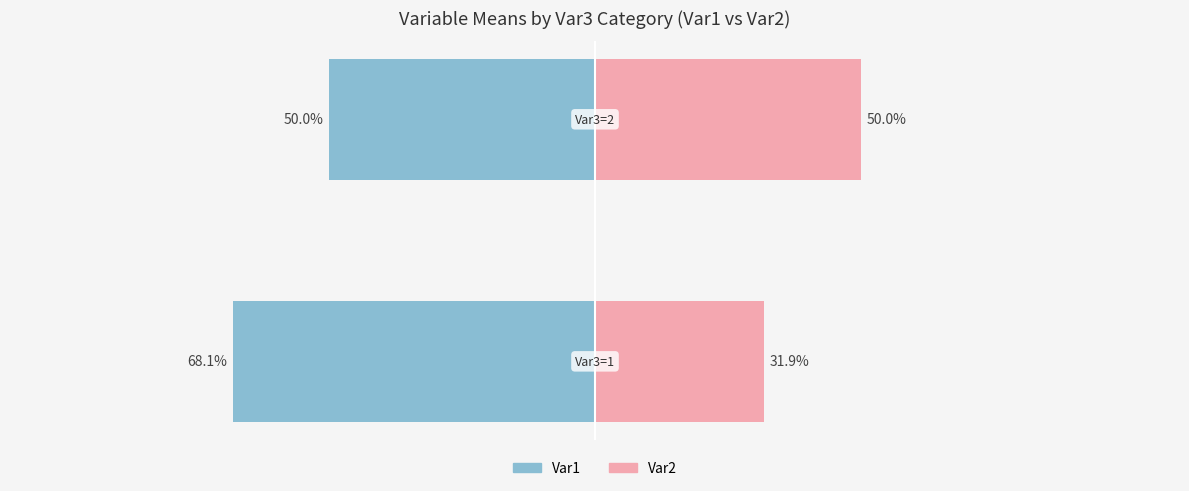

At −100, list the series in order from smallest to largest.

Var1, Var2